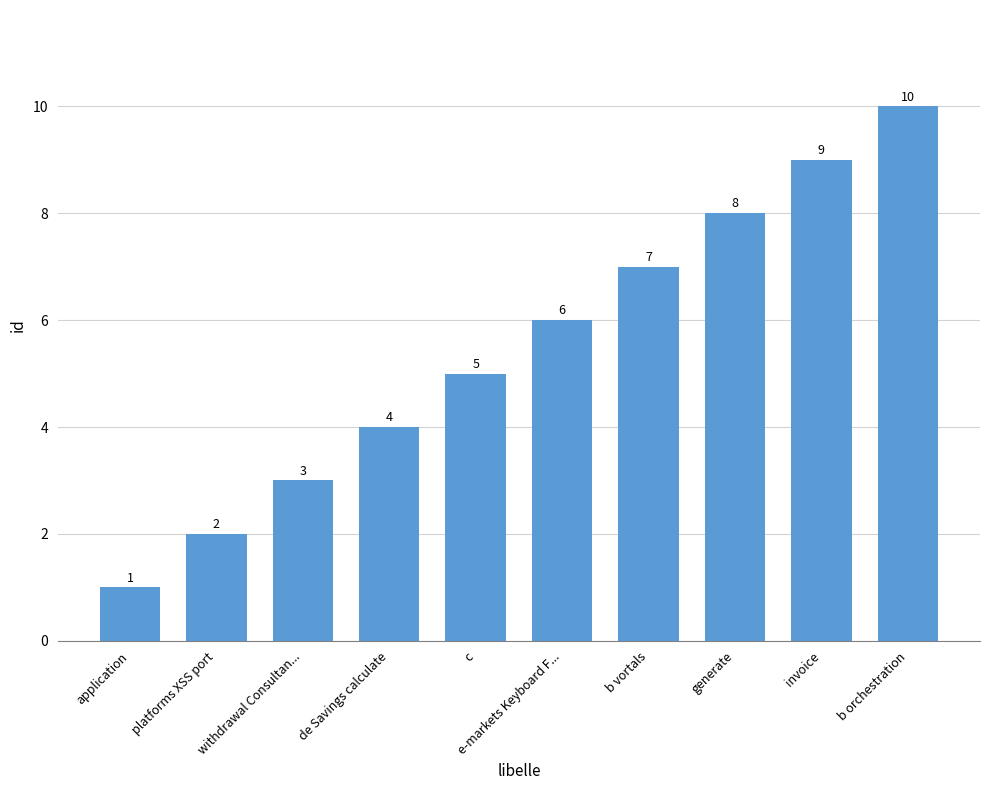

How many categories are shown in the chart?

10